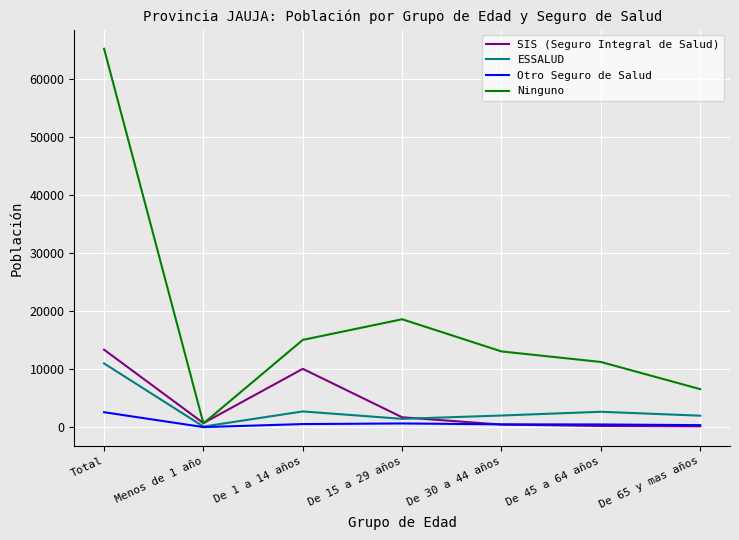

Is it true that SIS (Seguro Integral de Salud) equals 13362 at Total?

True